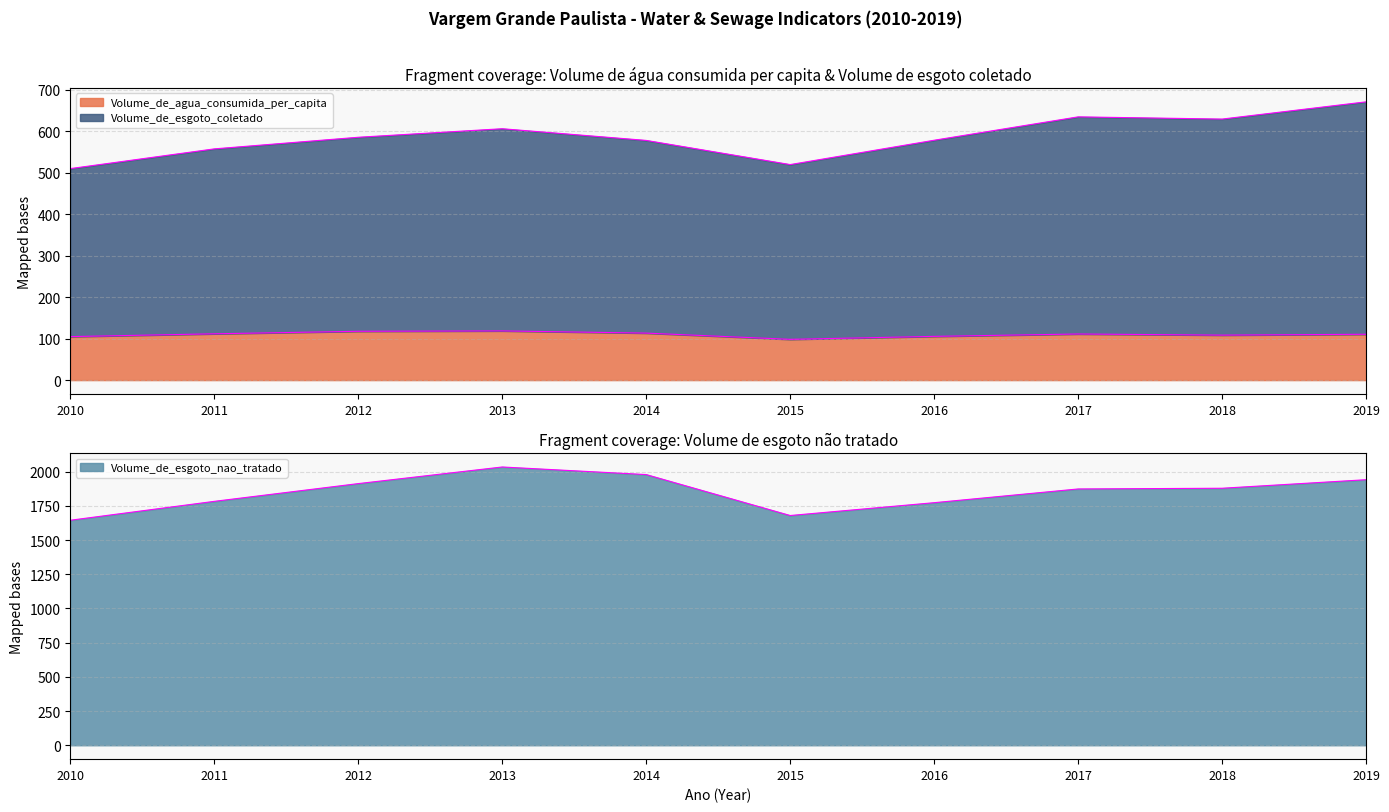

At which label does Volume_de_esgoto_coletado reach its minimum?

2010